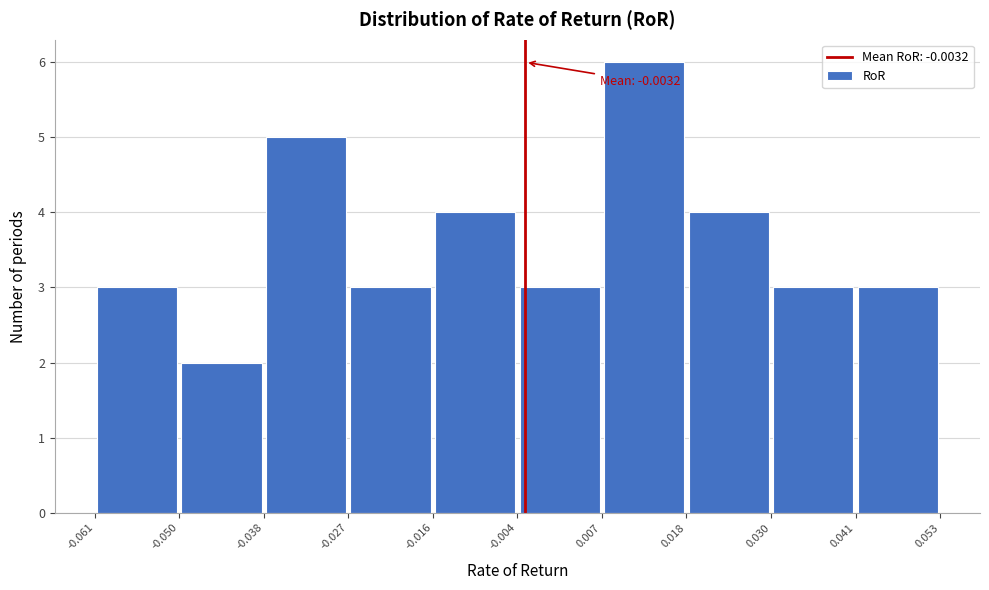

Which range on the x-axis has the tallest bar?

0.007 to 0.018